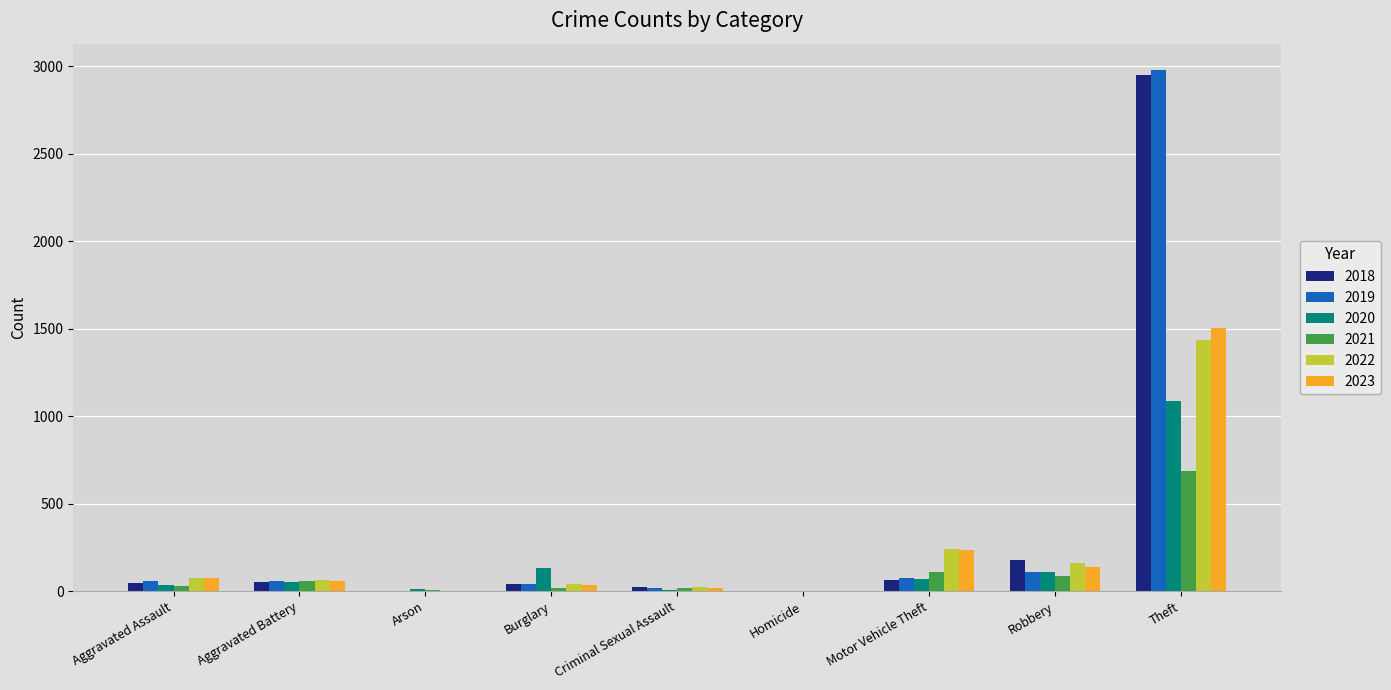

Does the chart contain stacked bars?

No